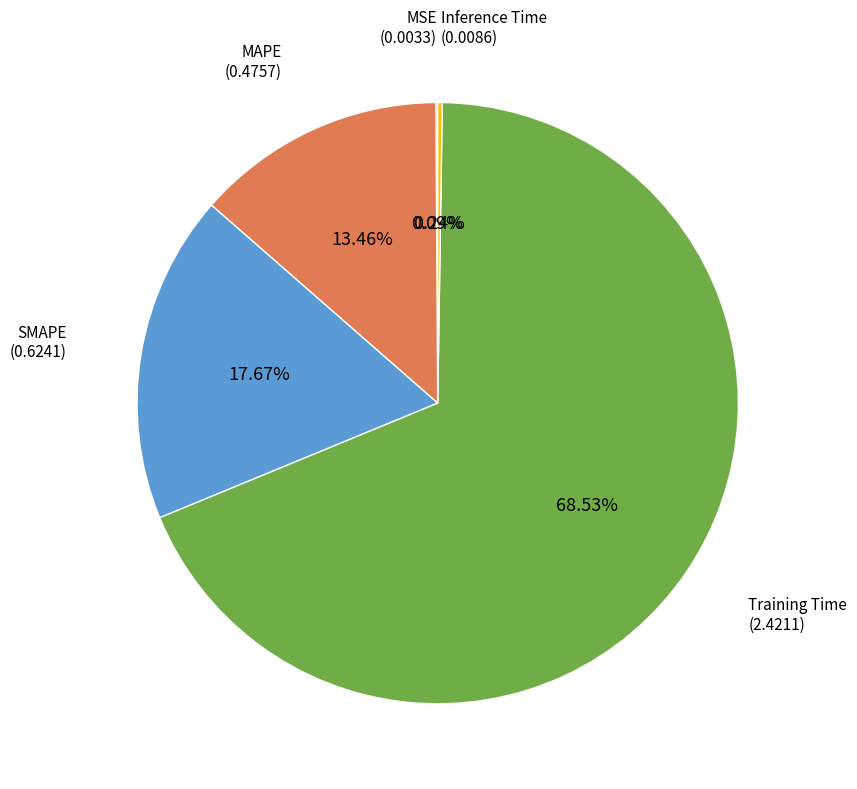

Does any single category account for the majority?

Yes